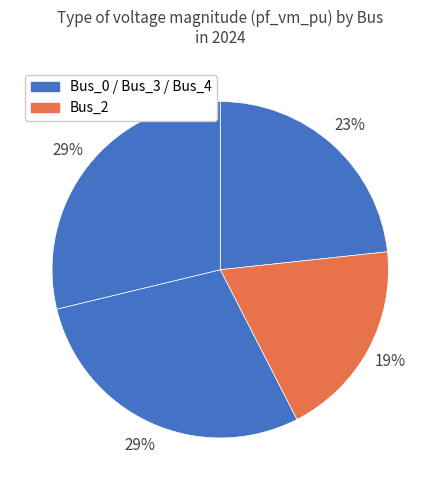

Count the number of slices in the pie.

4